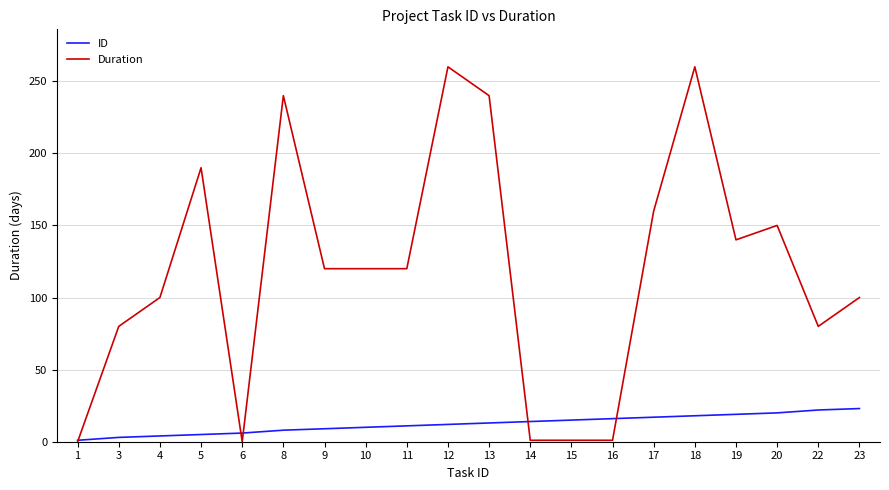

Where does the Duration series first go above 120?

5